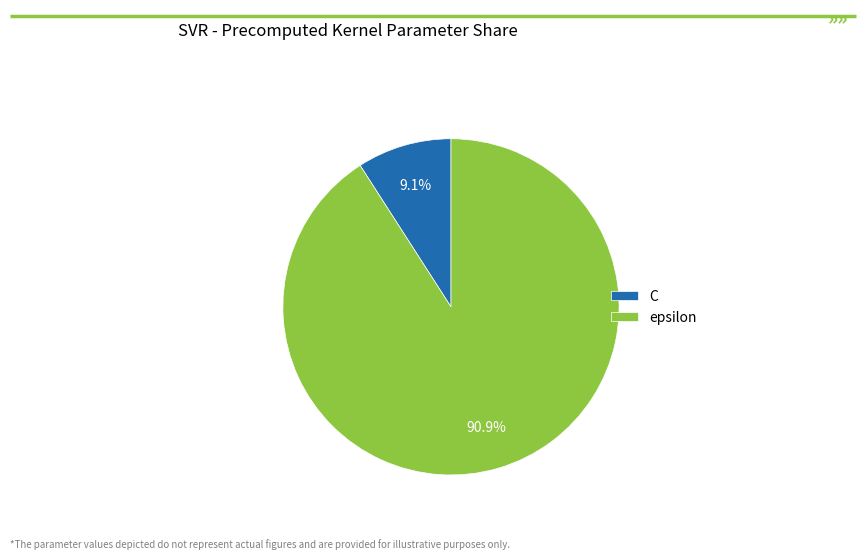

To the nearest percent, what percentage of the pie is C?

9%